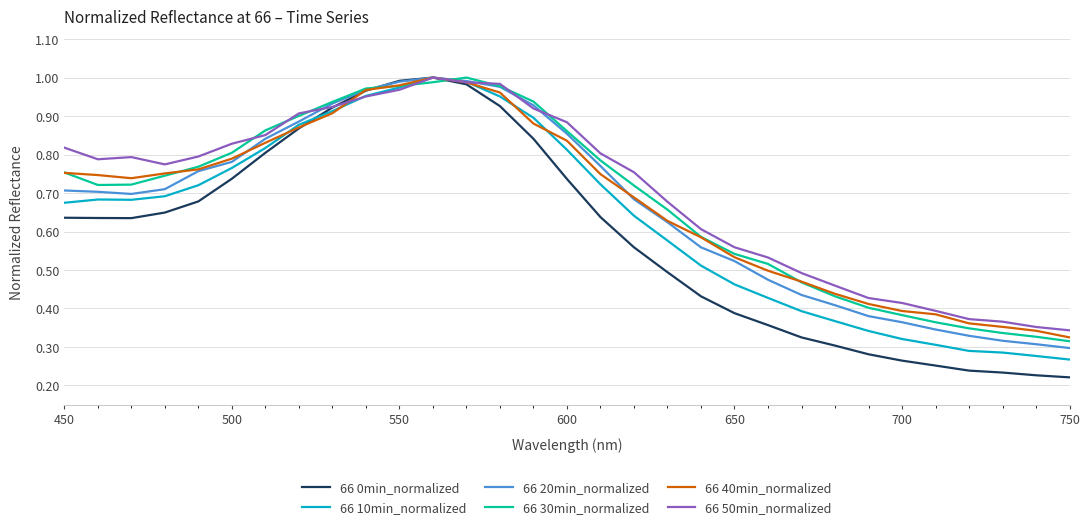

Which series has the widest spread of values?

66 0min_normalized